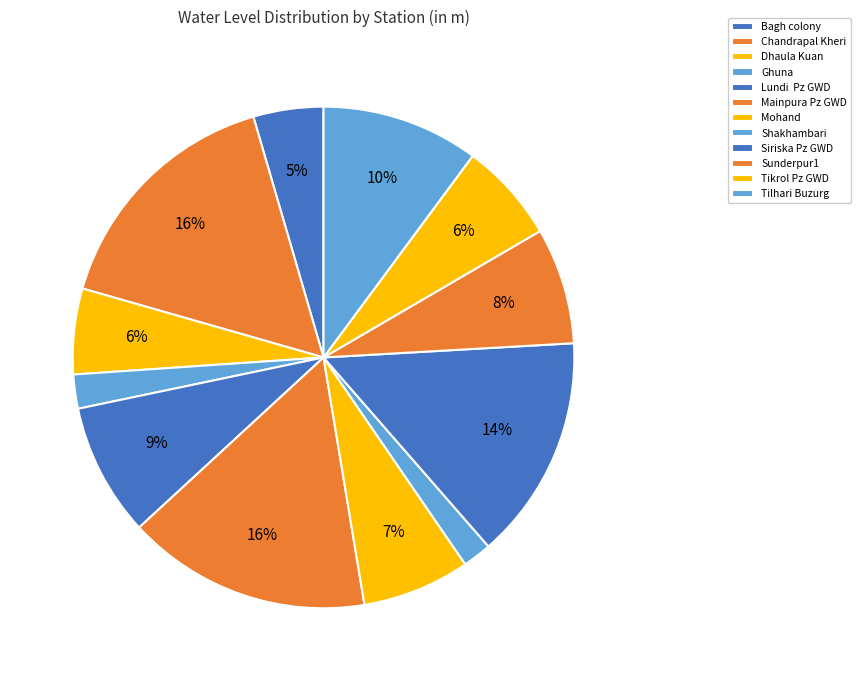

Between Chandrapal Kheri and Mainpura Pz GWD, which is larger?

Chandrapal Kheri